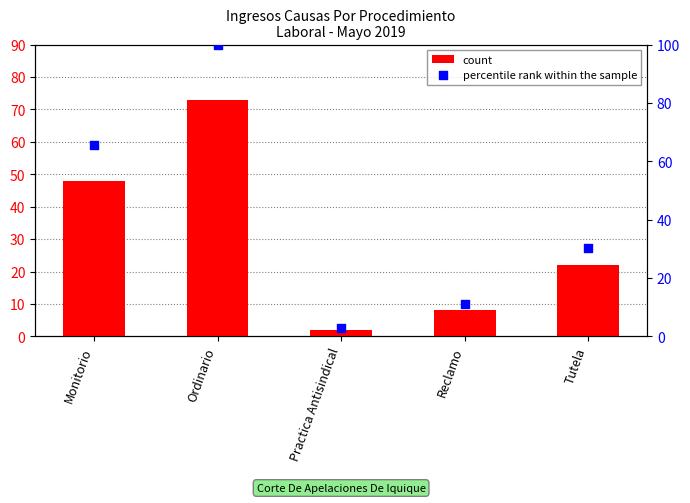

At which category is the sum across all series the highest?

Ordinario